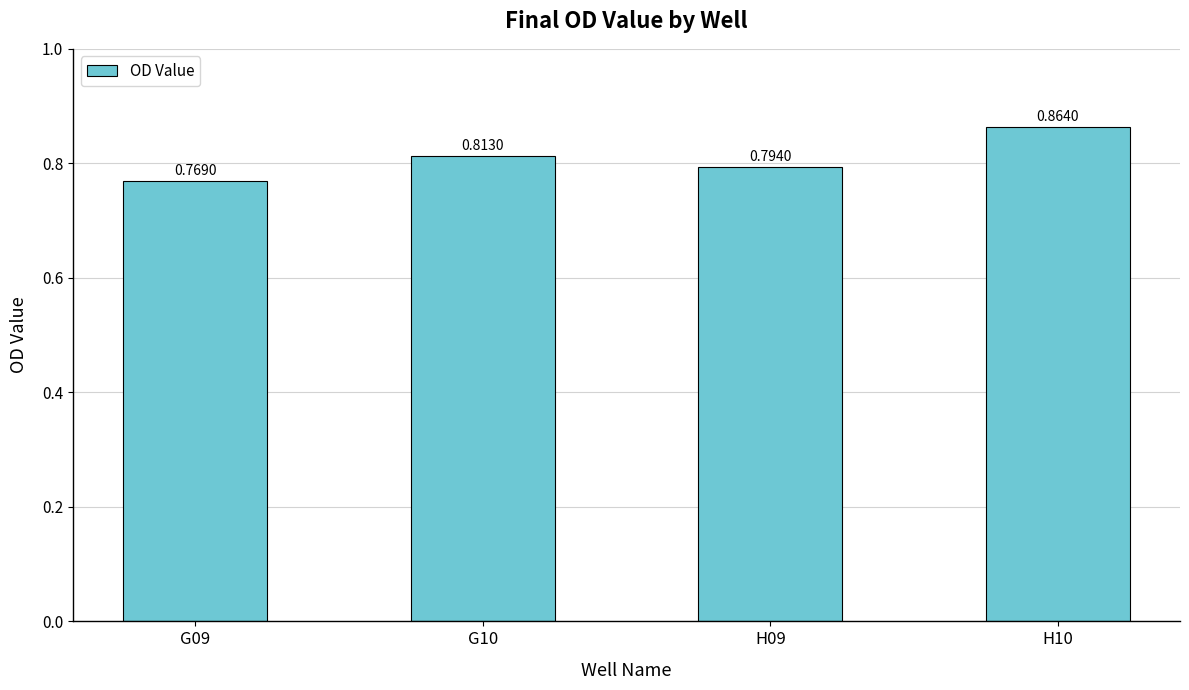

The value at H10 is 0.2. True or false?

False